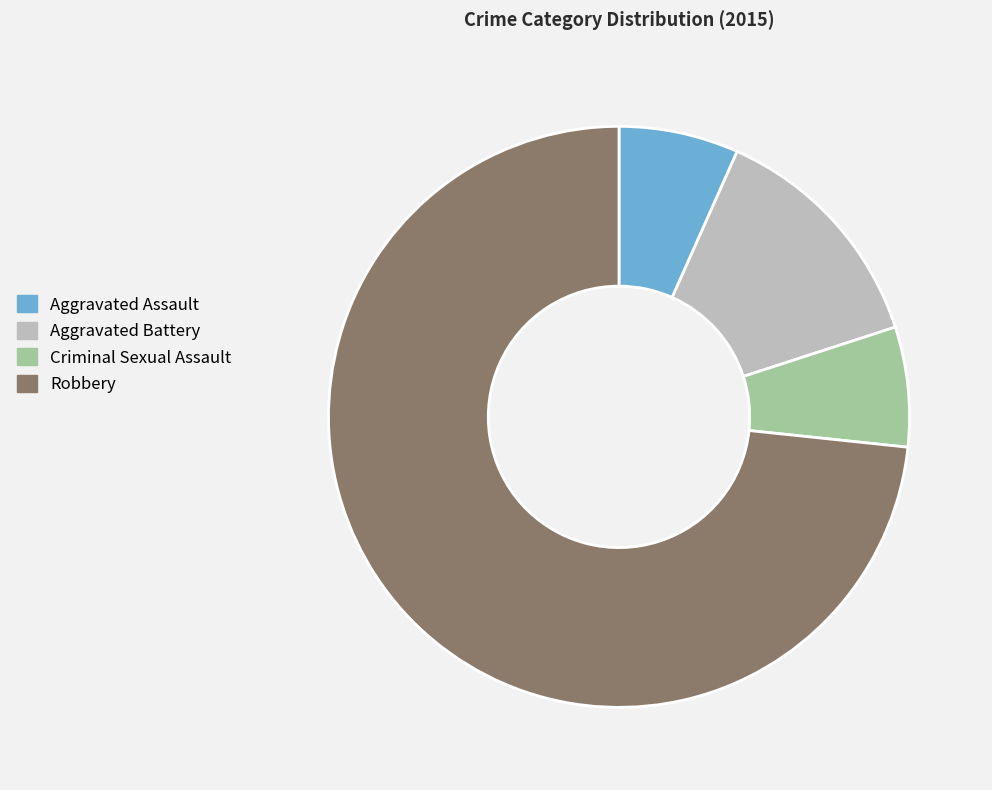

What is the majority slice?

Robbery